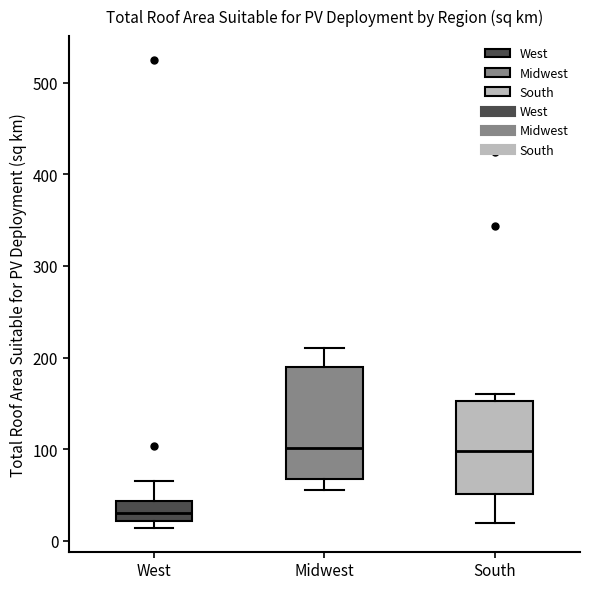

Where is the upper edge of the box for West on the y-axis? The values are not printed on the chart, so give them approximately, as read against the axis.

40